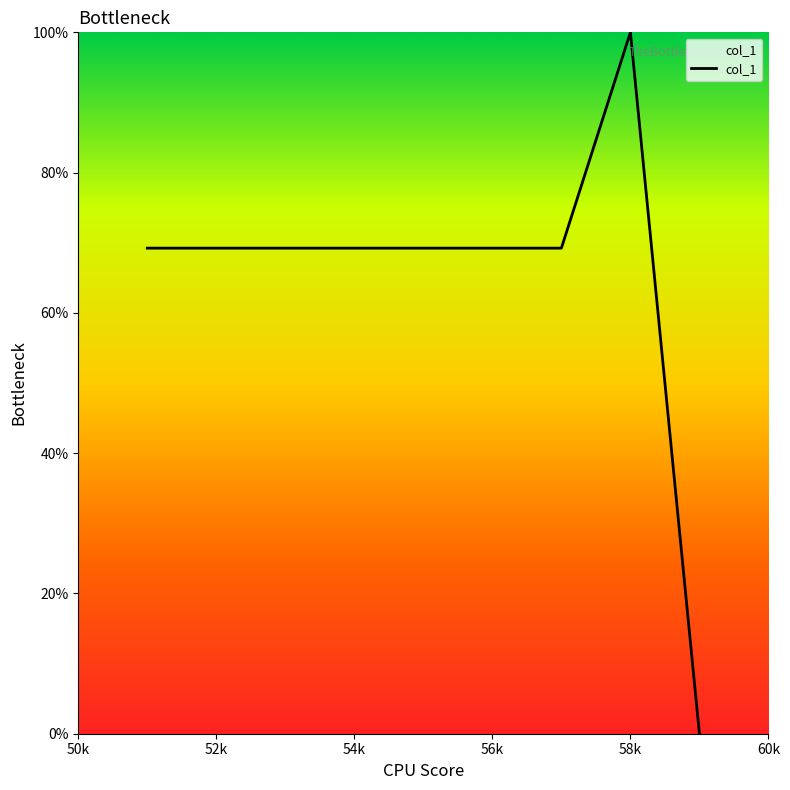

Count the number of categories in the chart.

9